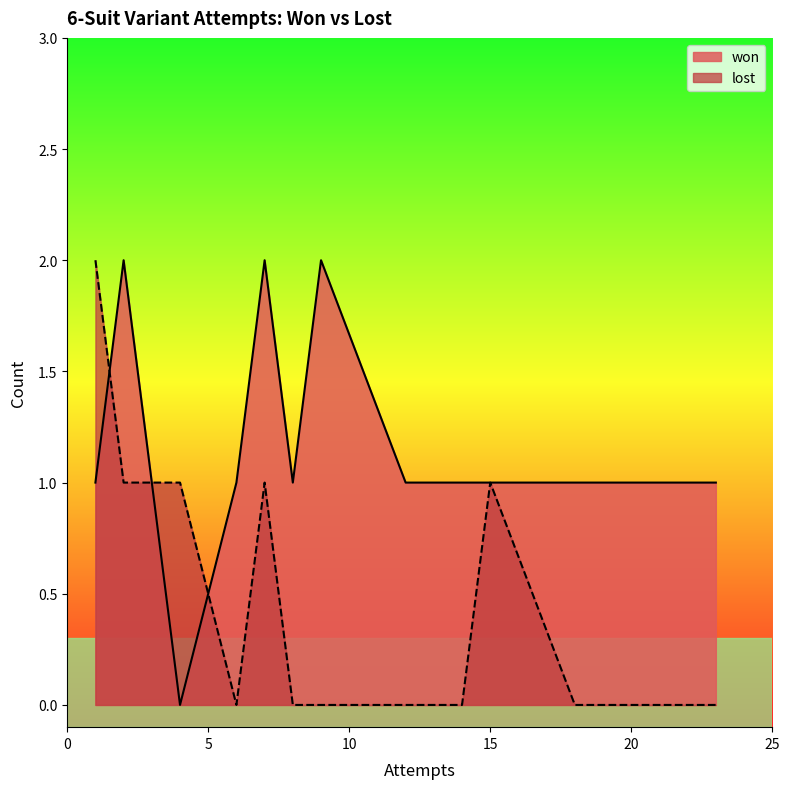

Which series has the largest total across all categories?

won